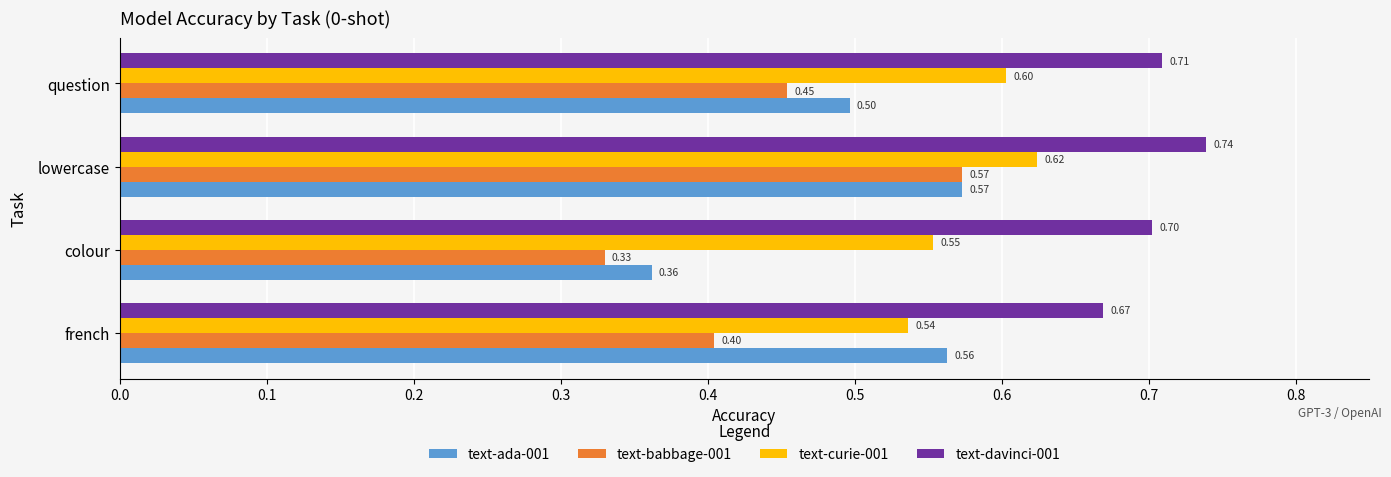

What is the minimum value for text-ada-001?

0.4